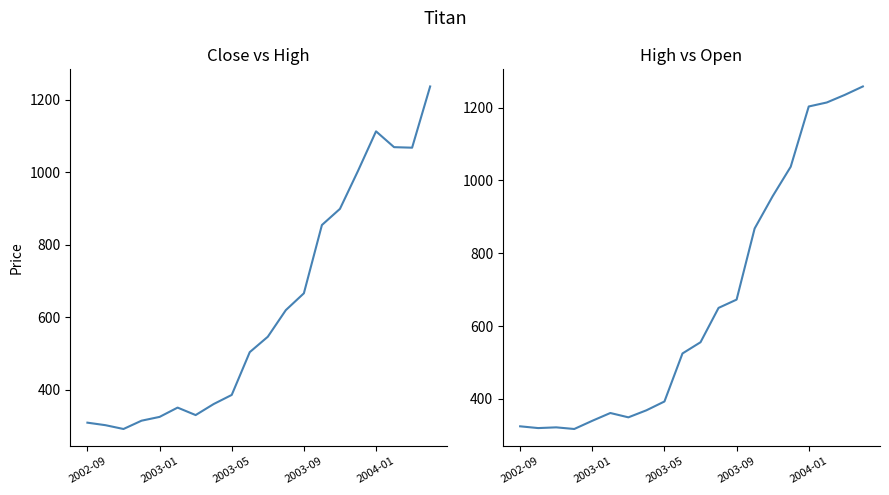

Which series has the largest range (max minus min)?

Close